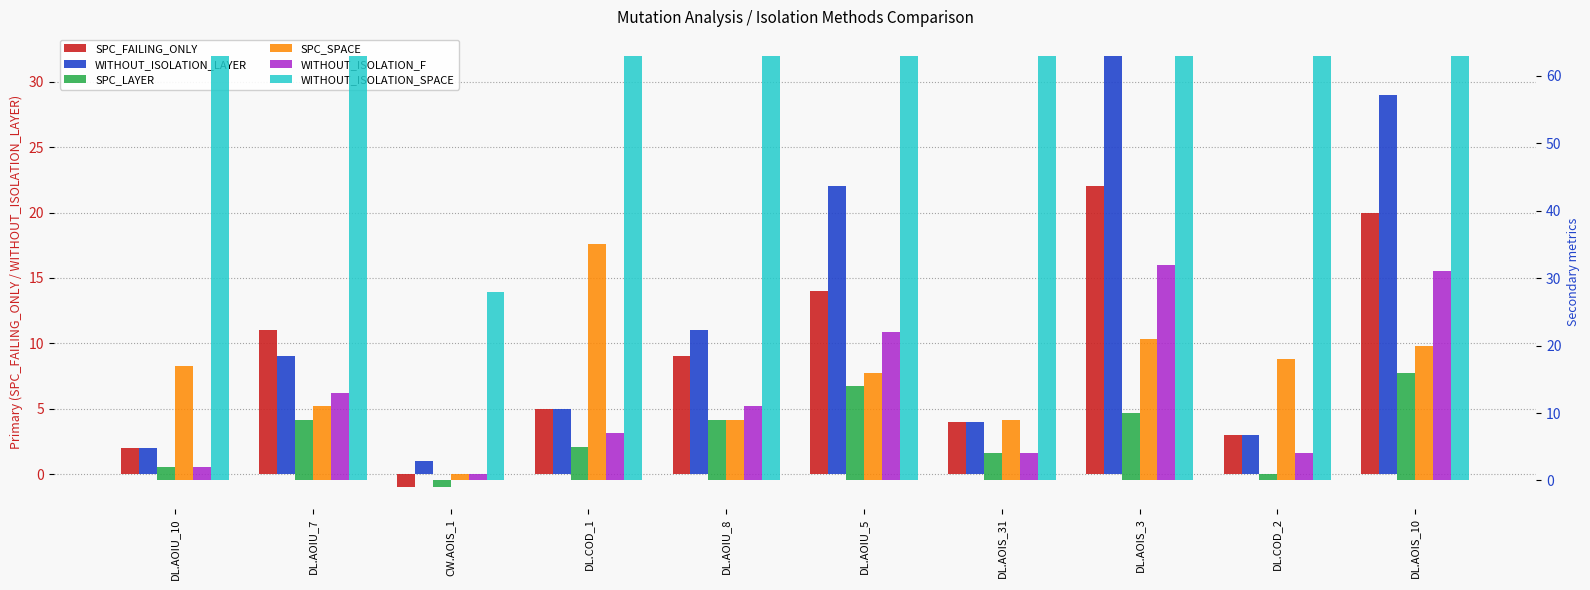

At CW.AOIS_1, list the series in order from largest to smallest.

WITHOUT_ISOLATION_SPACE, WITHOUT_ISOLATION_LAYER, SPC_SPACE, WITHOUT_ISOLATION_F, SPC_FAILING_ONLY, SPC_LAYER